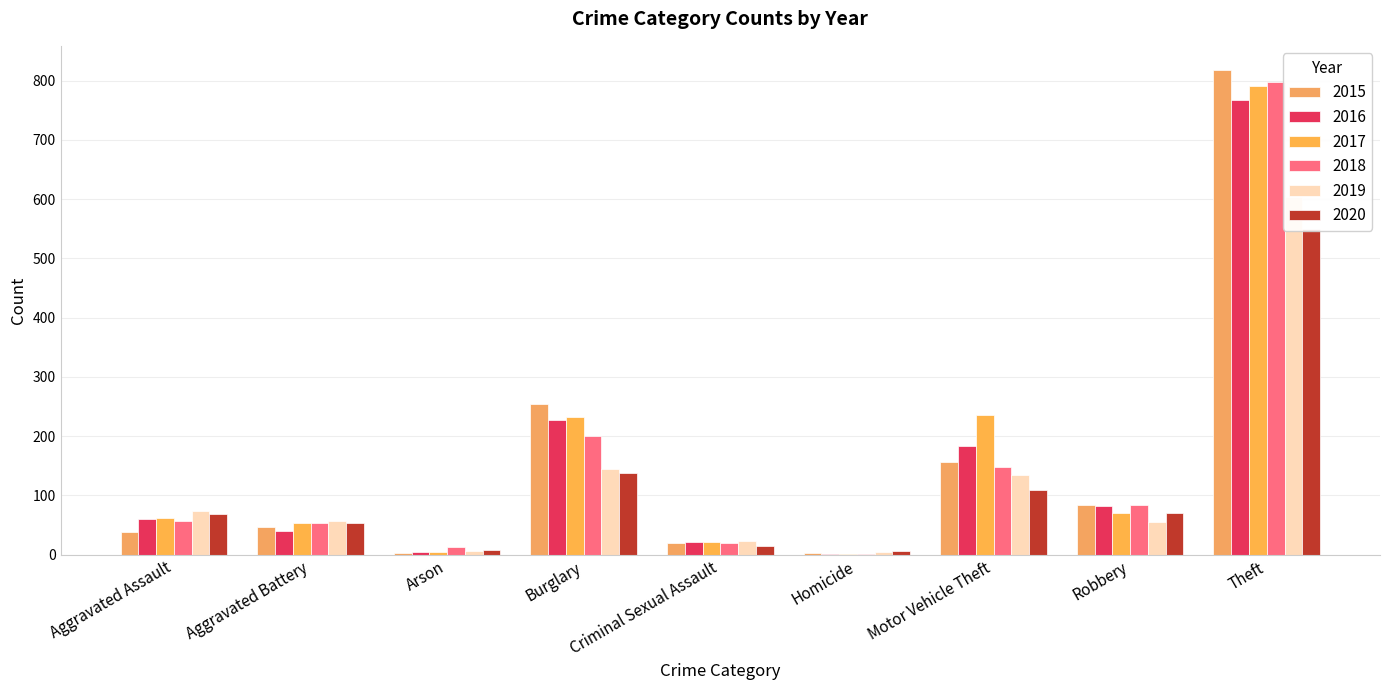

What is the total value across all series at Aggravated Battery?

305